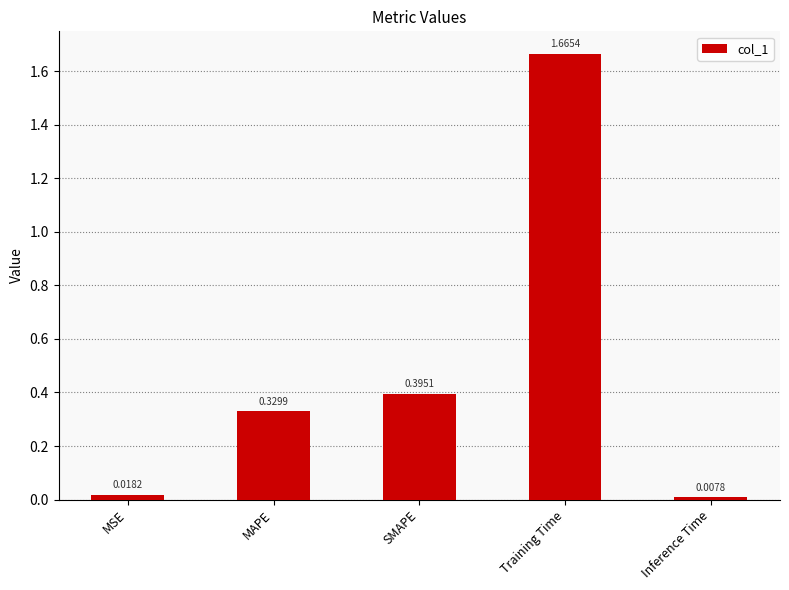

How many bars are there in total?

5